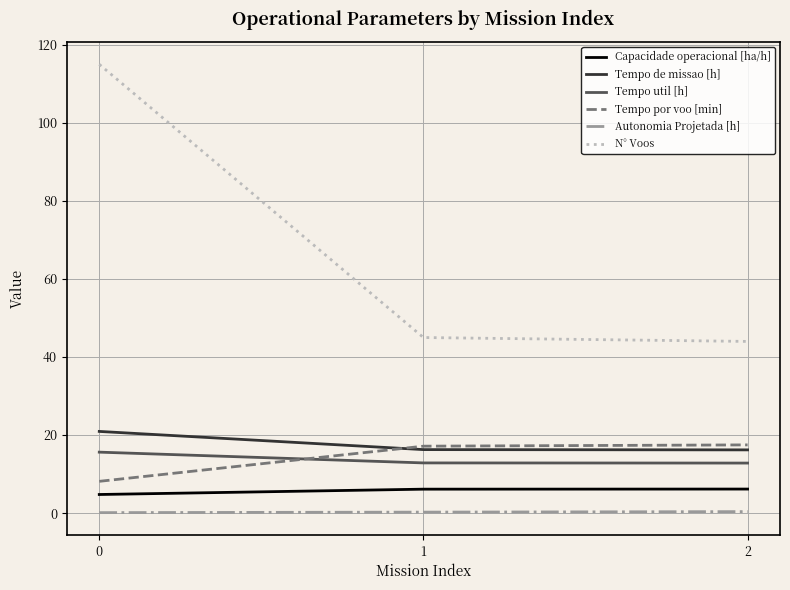

What is the smallest value displayed?

0.1